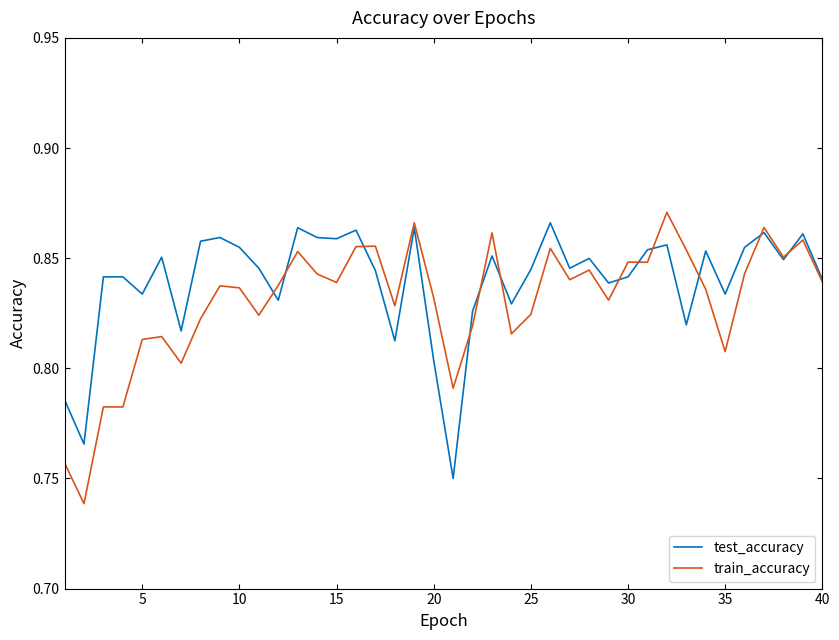

The test_accuracy series shows 0.5 at 40. True or false?

False